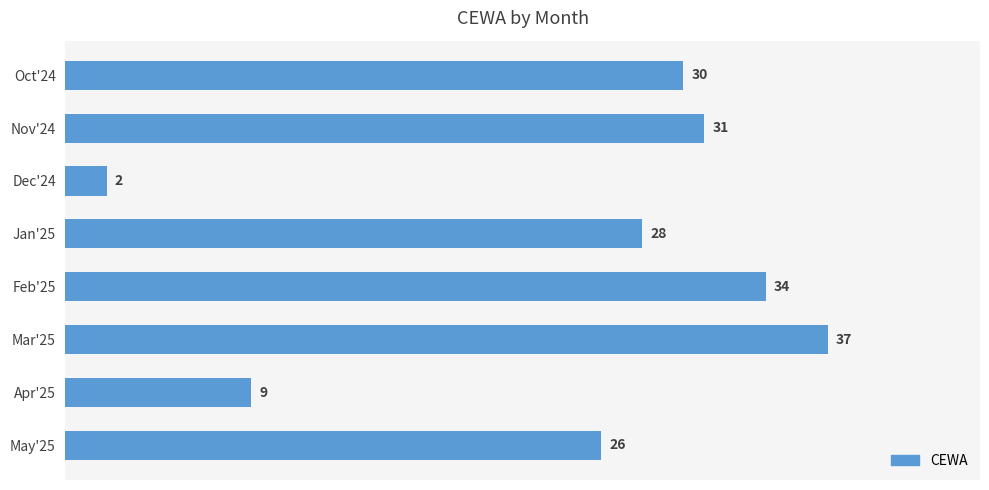

How many values are below 30?

4